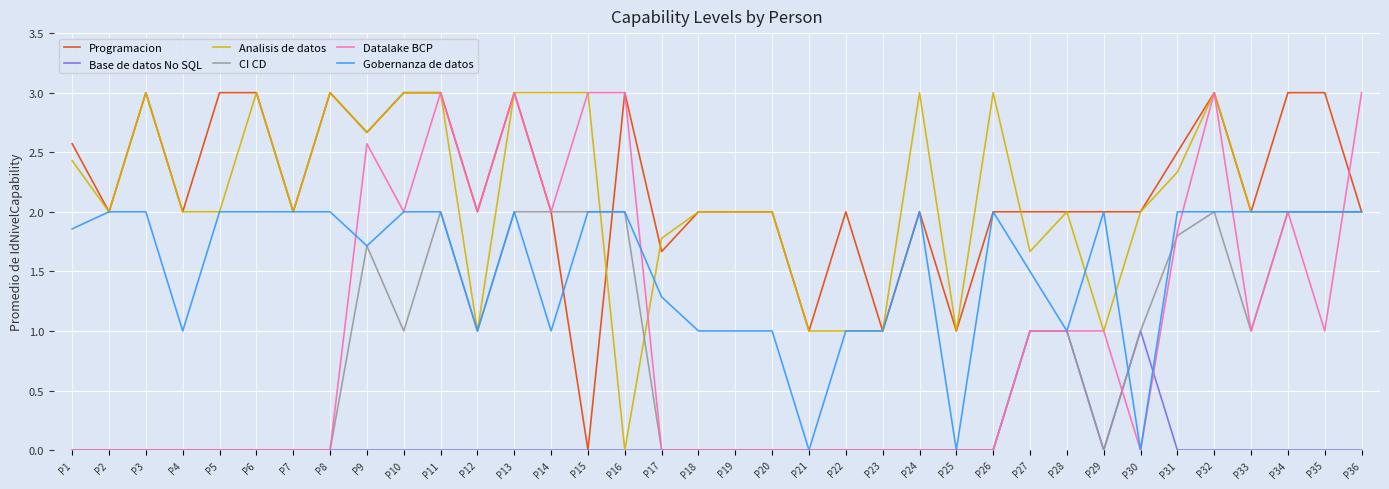

The value of CI CD at P16 is 2.0. True or false?

True